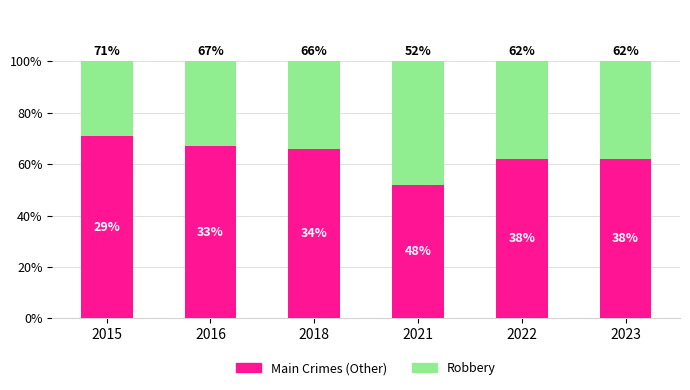

What is the total value across all series at 2023?

100